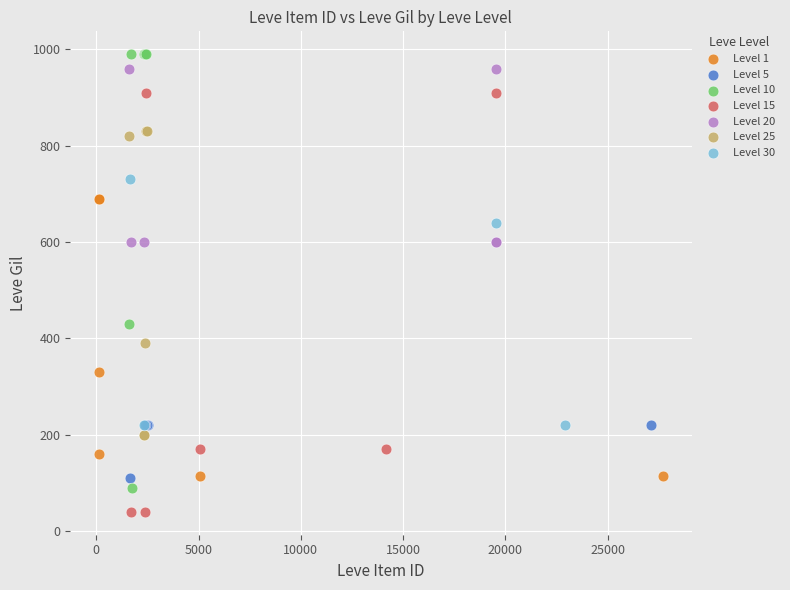

Which series has the largest Y range (max minus min)?

Level 10